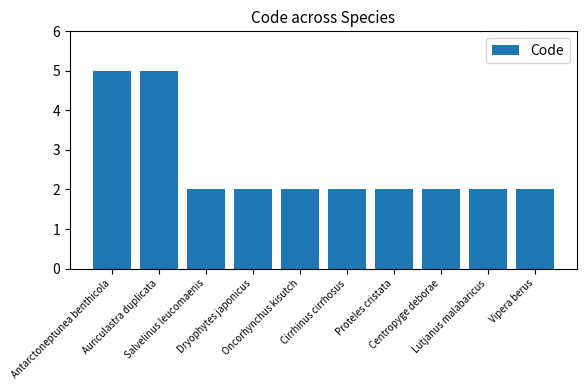

What is the sum of all values?

26